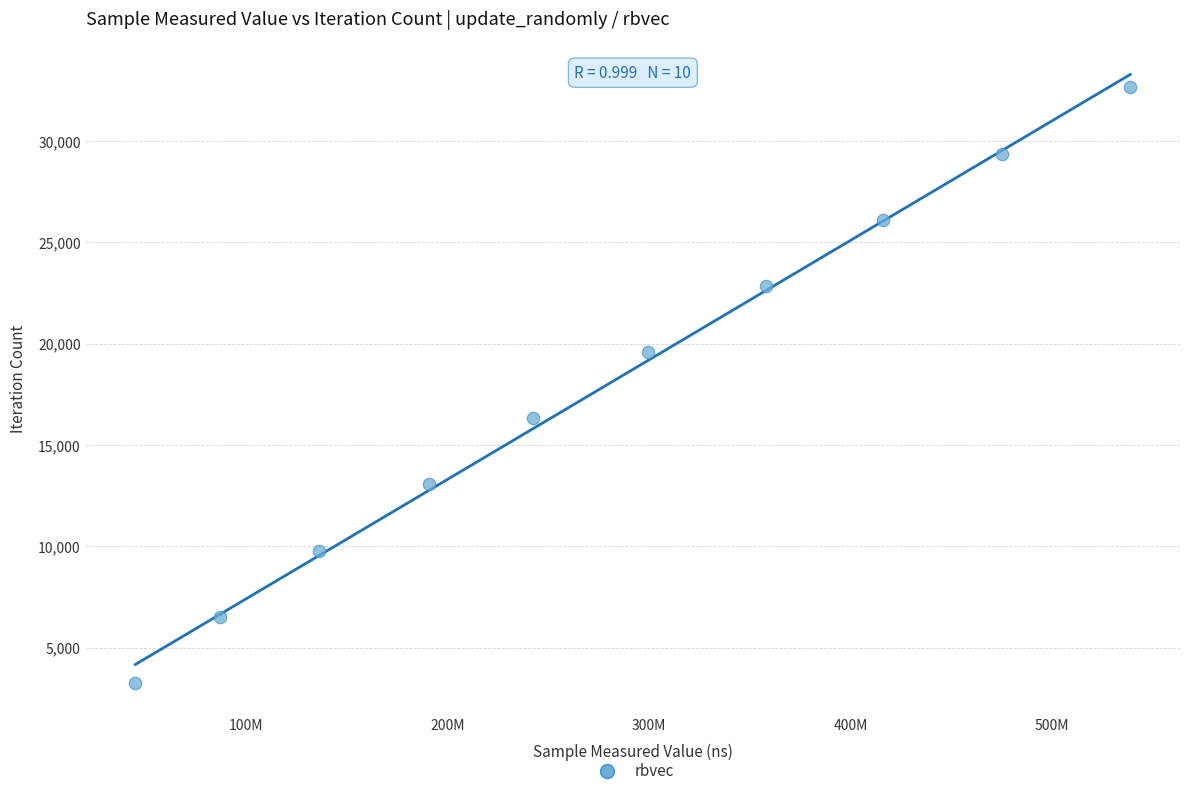

What is the average Y value?

17958